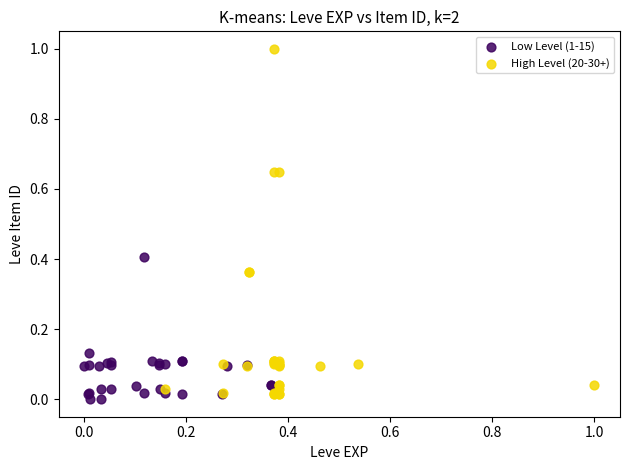

Which series contains the lowest Y value?

Low Level (1-15)